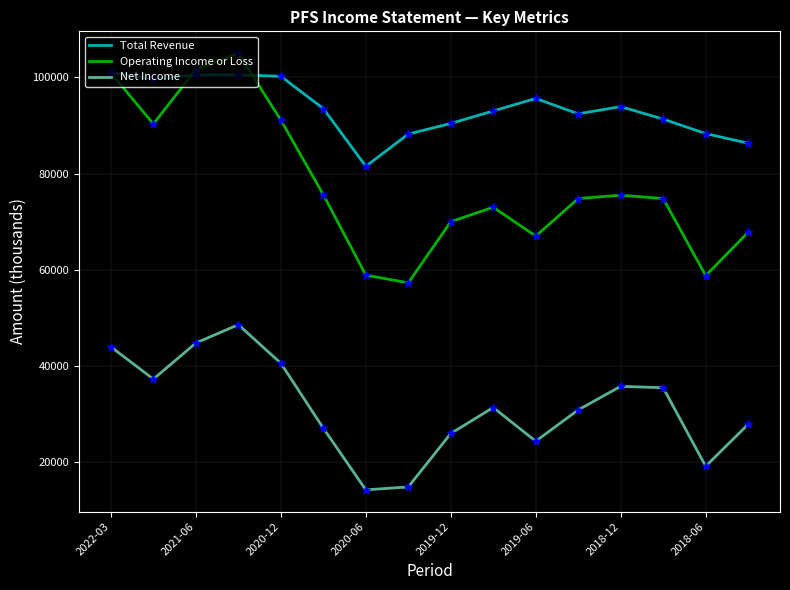

Which series has the largest range (max minus min)?

Operating Income or Loss